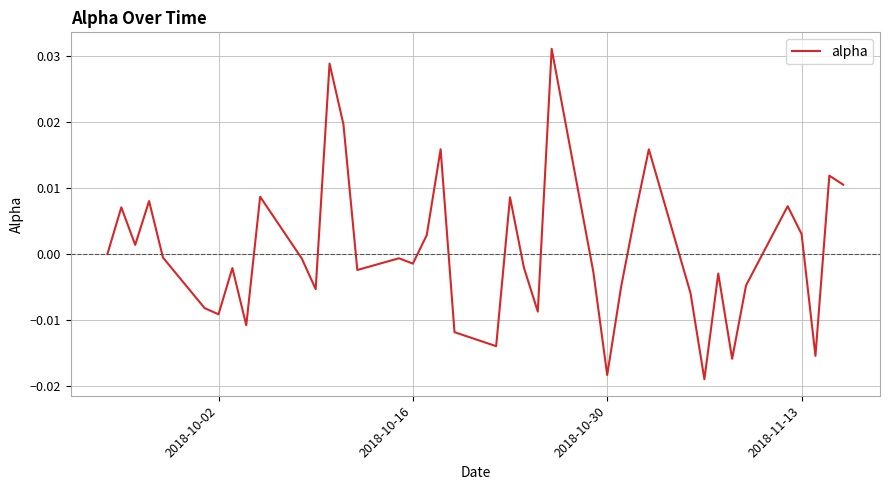

How many lines are shown in the chart?

1